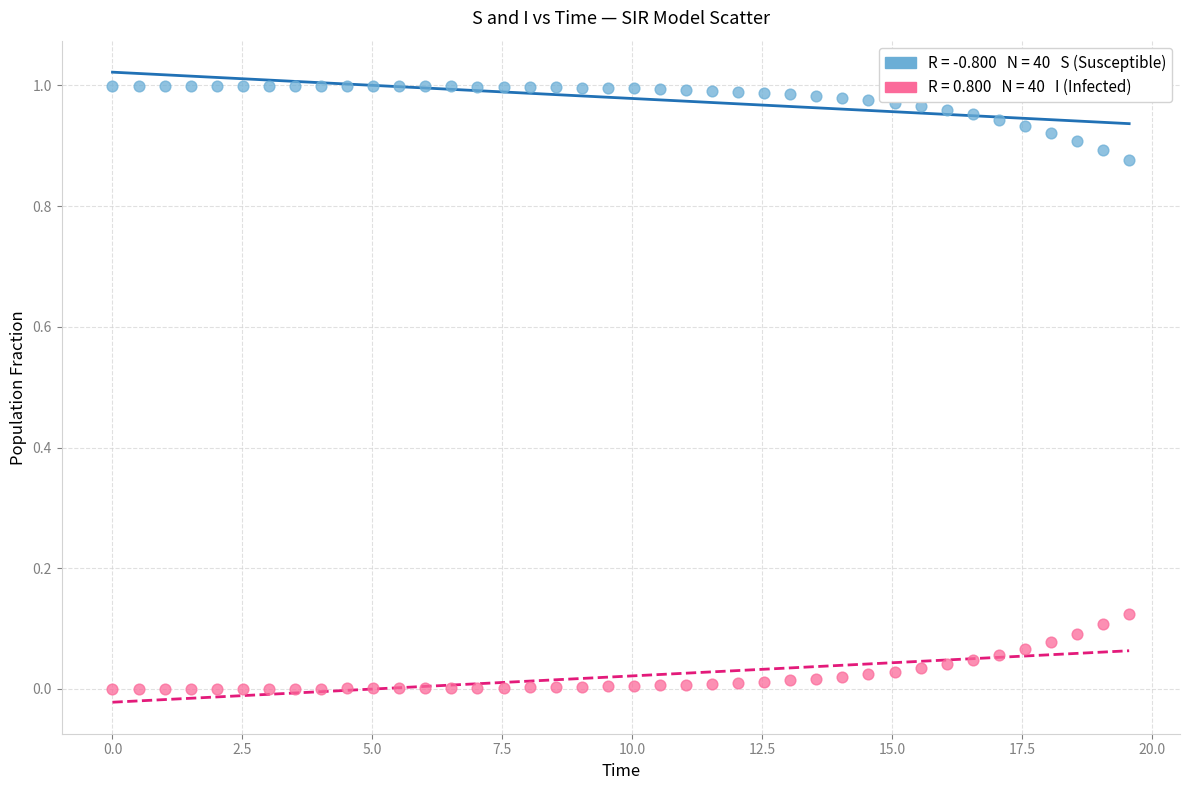

Across all data points, what is the range of X values (max minus min)?

19.6